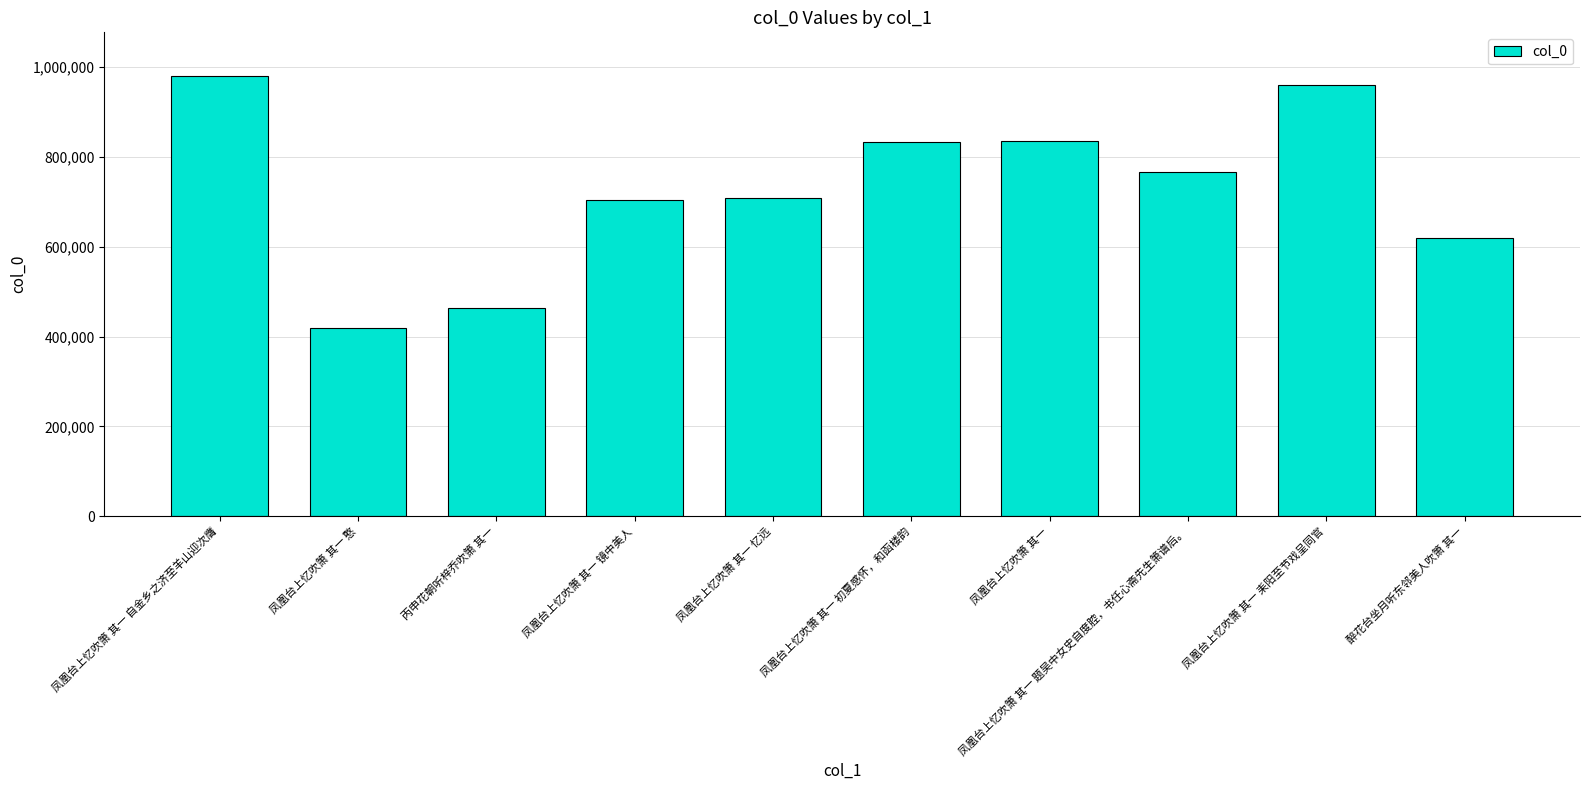

What position from the right is 凤凰台上忆吹箫 其一 忆远?

6